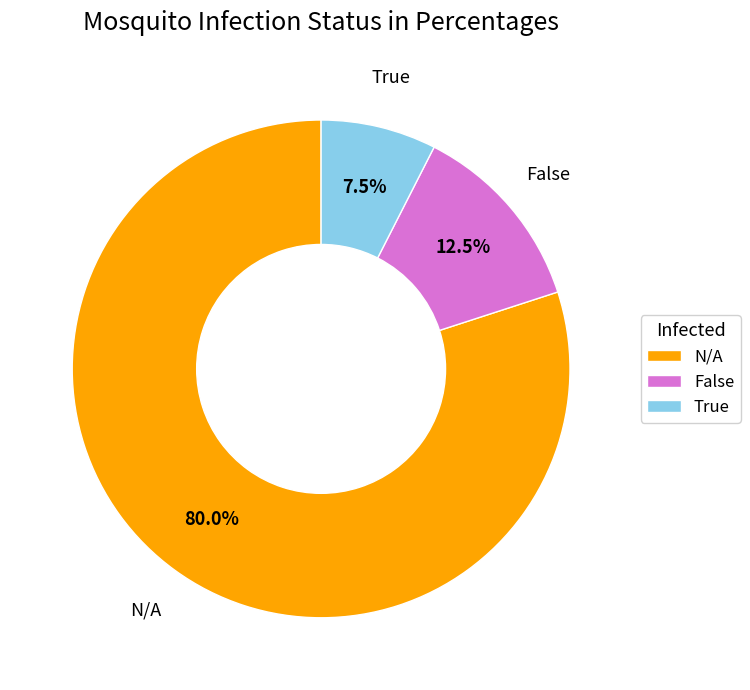

Rank the categories by value from highest to lowest.

N/A, False, True